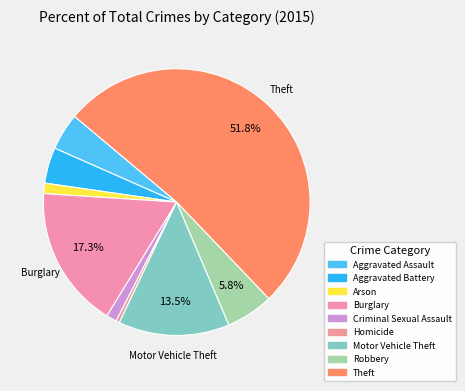

True or false: Homicide accounts for 0% of the total.

True